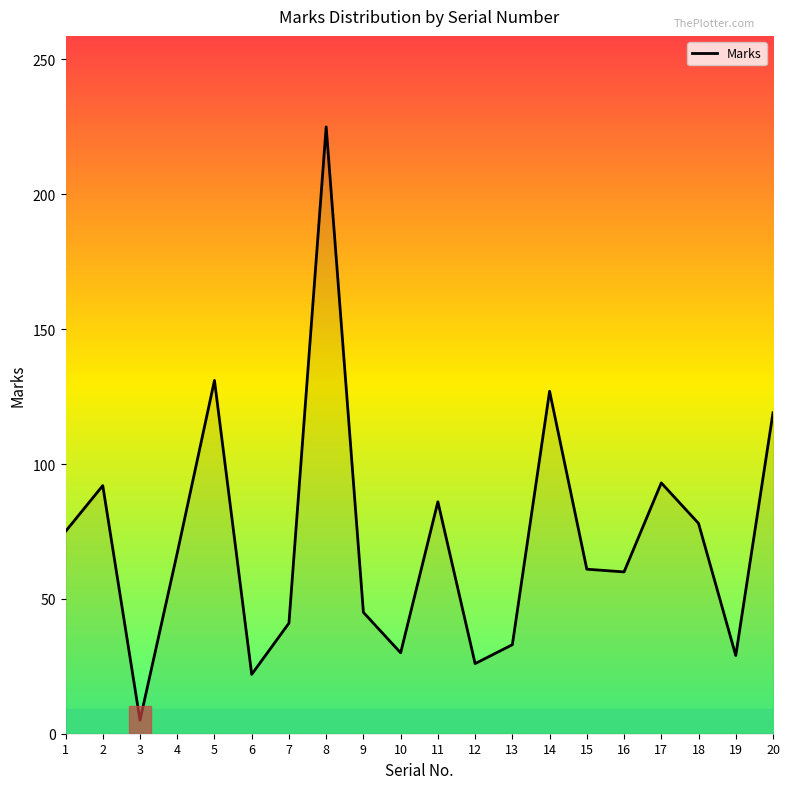

Count the number of categories in the chart.

20